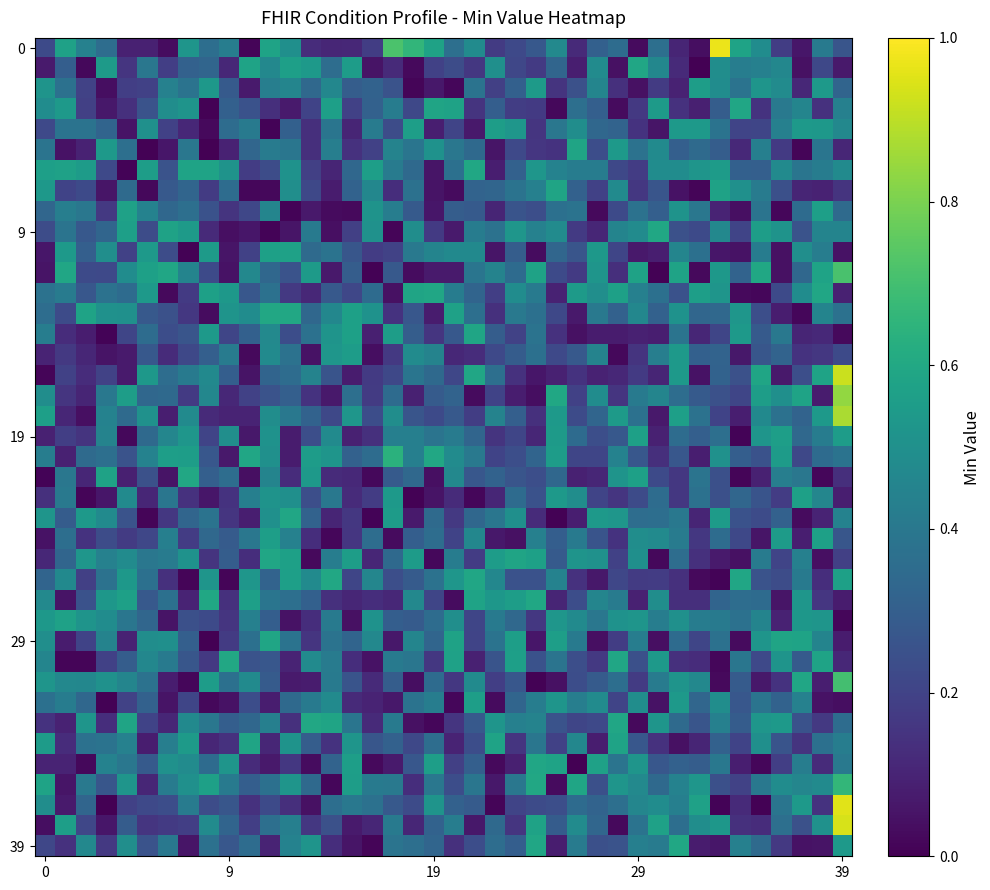

At which category is the sum across all series the highest?

39